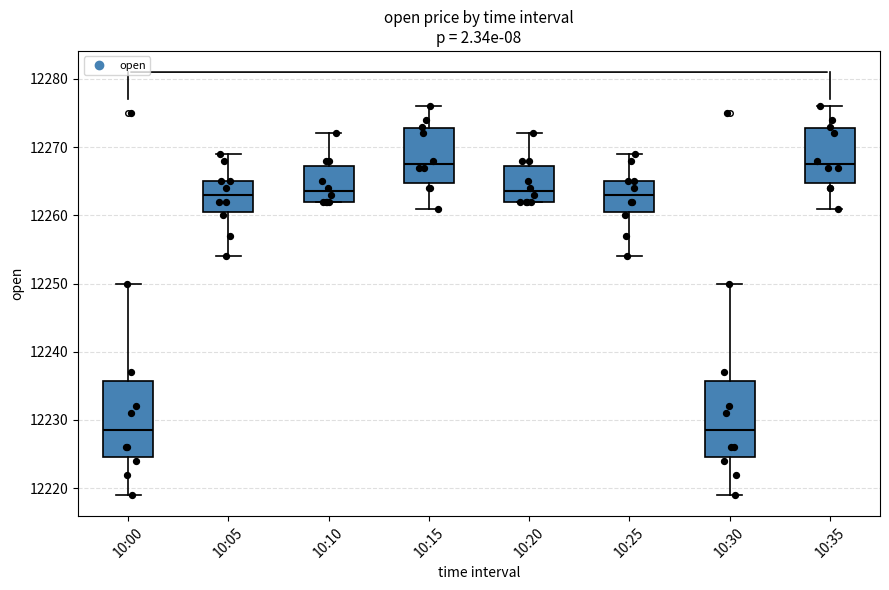

Where is the upper edge of the box for 10:00 on the y-axis? The values are not printed on the chart, so give them approximately, as read against the axis.

12236